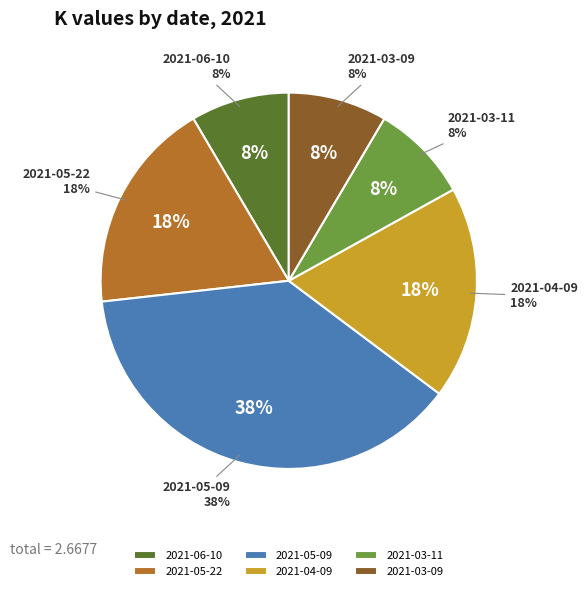

Rank the categories by value from lowest to highest.

2021-06-10, 2021-03-11, 2021-03-09, 2021-05-22, 2021-04-09, 2021-05-09